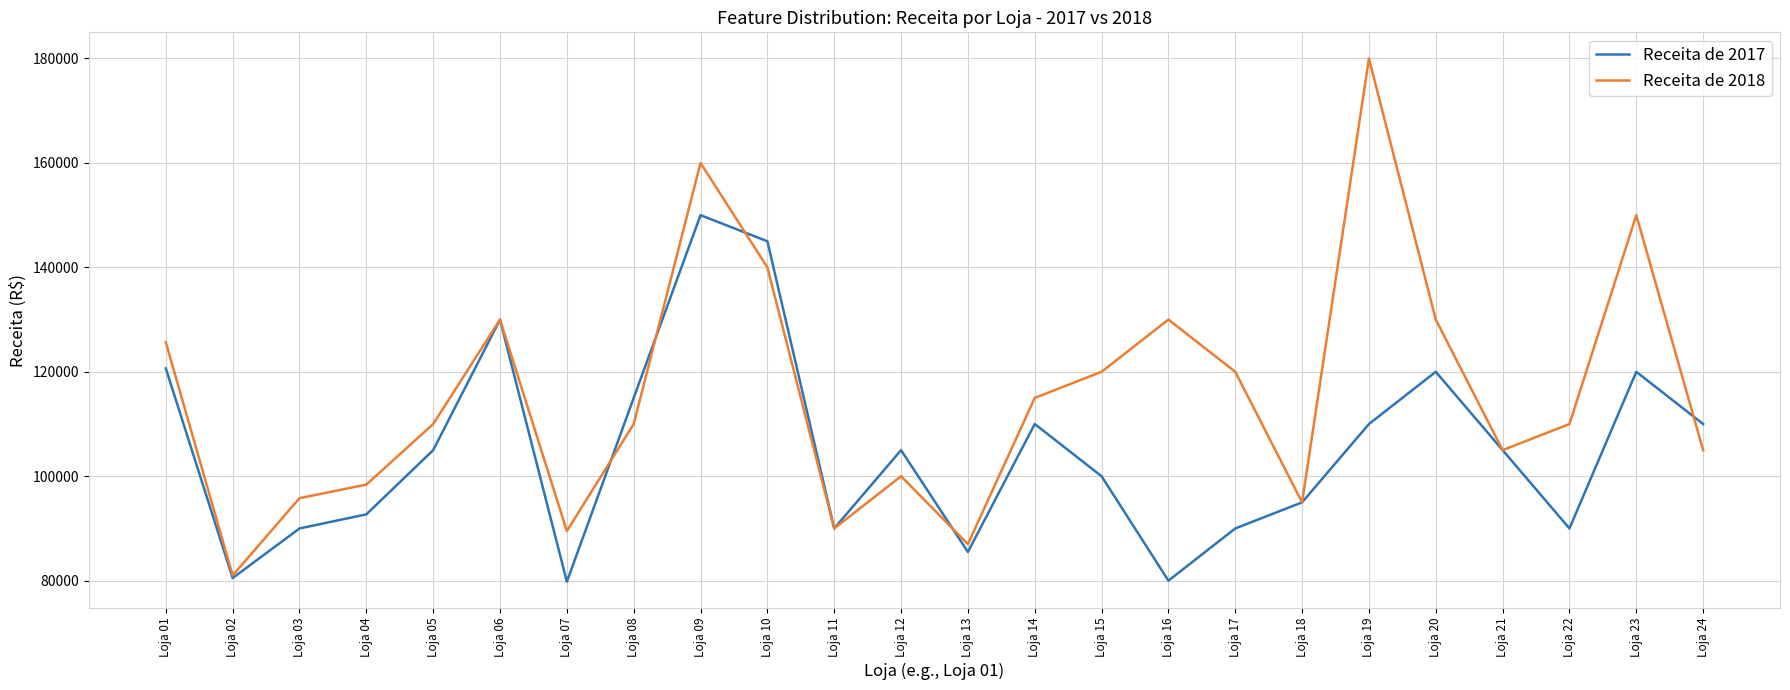

Rank the series at Loja 09 from highest to lowest value.

Receita de 2018, Receita de 2017